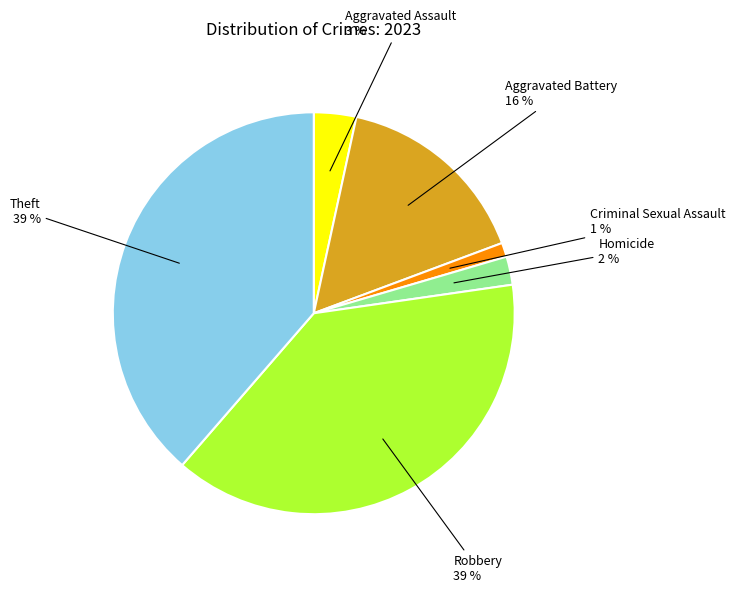

Is the sum of Criminal Sexual Assault and Theft greater than half?

No